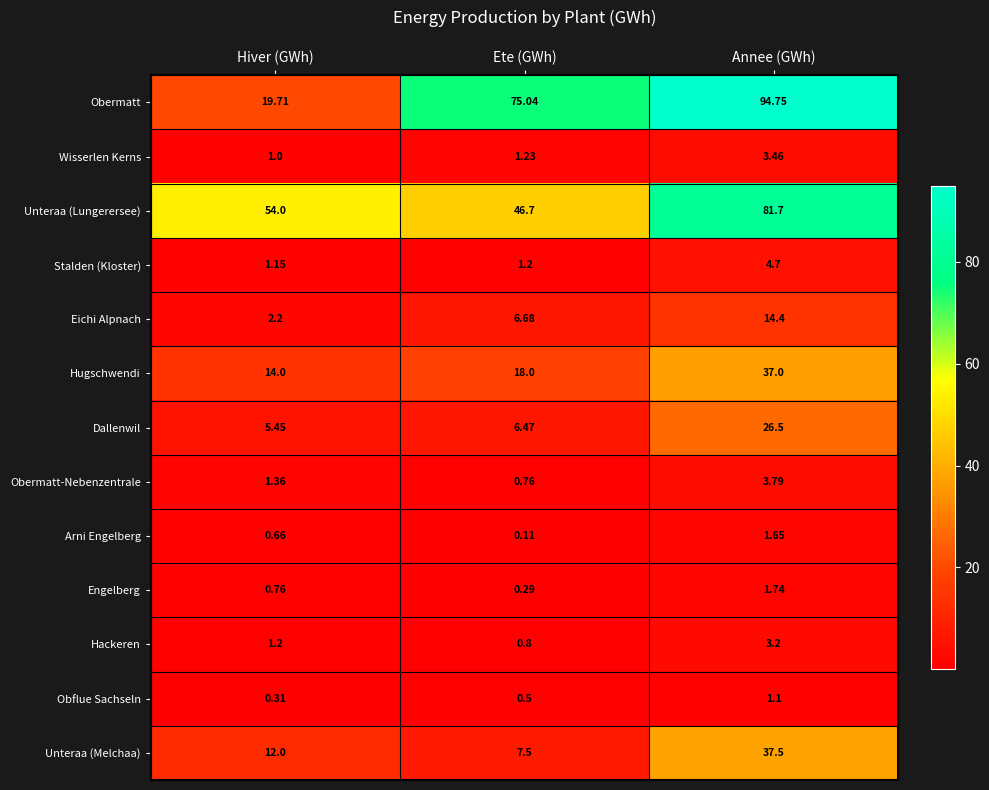

Which series has the largest range (max minus min)?

Obermatt